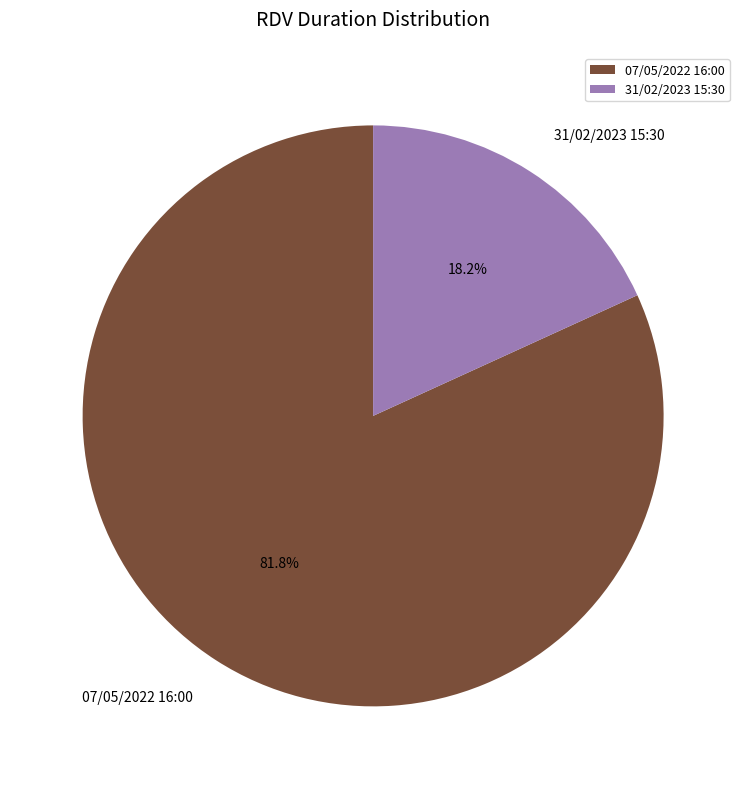

Is there a majority slice in this chart?

Yes